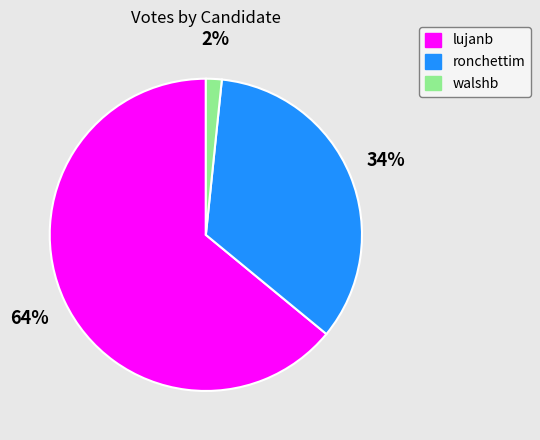

How many segments does this pie chart have?

3